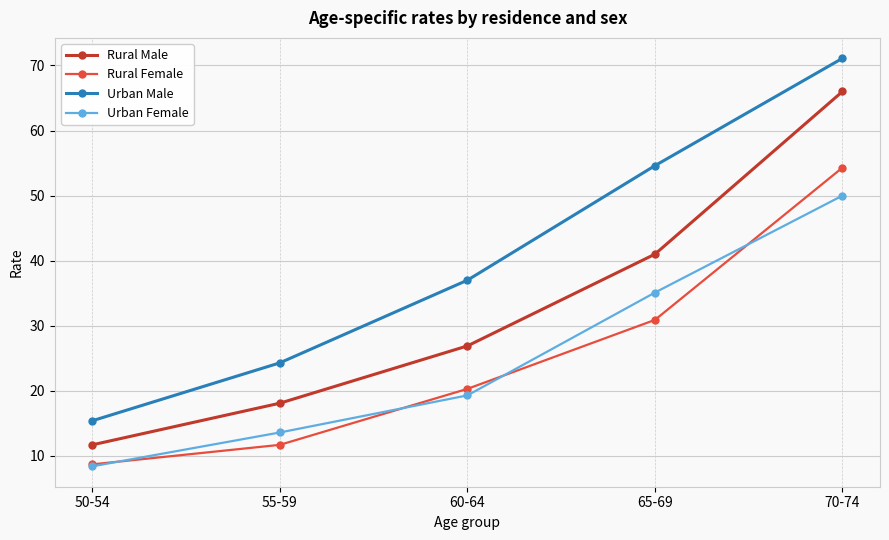

What is the value of the Rural Female point at the 2nd from the left?

11.7